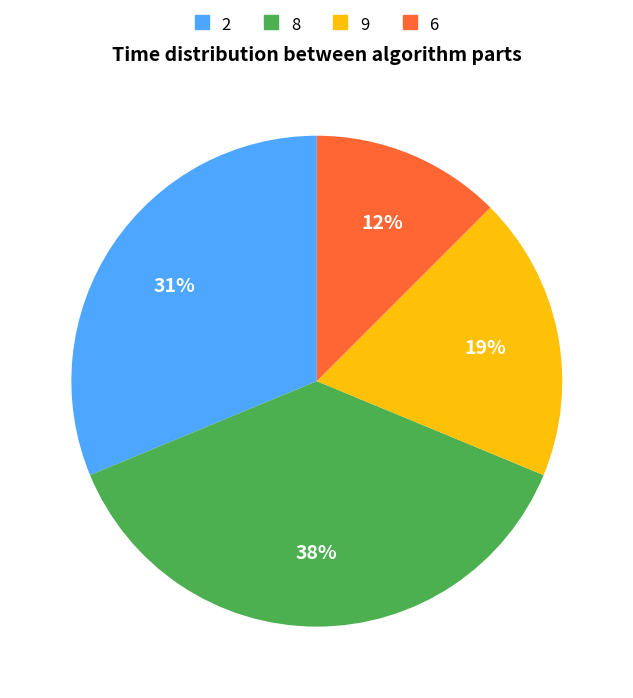

The 9 slice represents 4% of the pie. True or false?

False